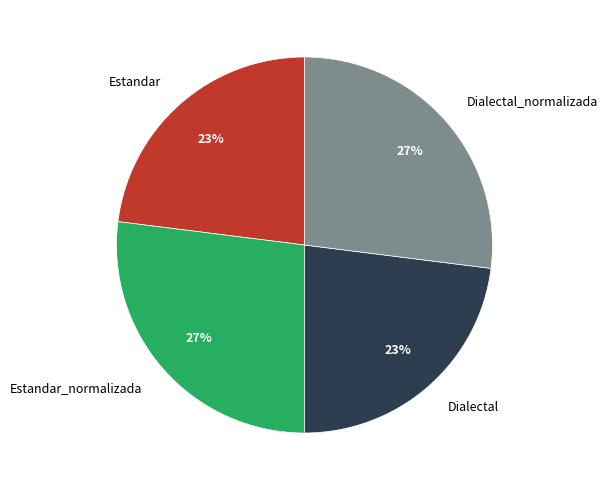

Which has a higher value, Dialectal or Dialectal_normalizada?

Dialectal_normalizada